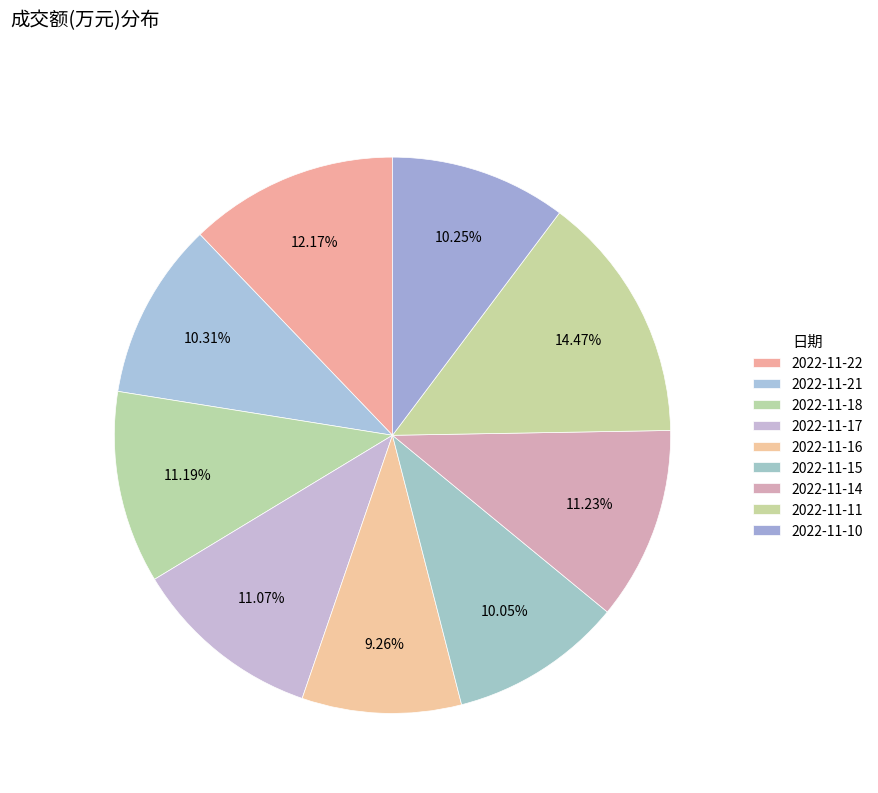

Combined, what portion of the pie is 2022-11-17 and 2022-11-10?

21.3%